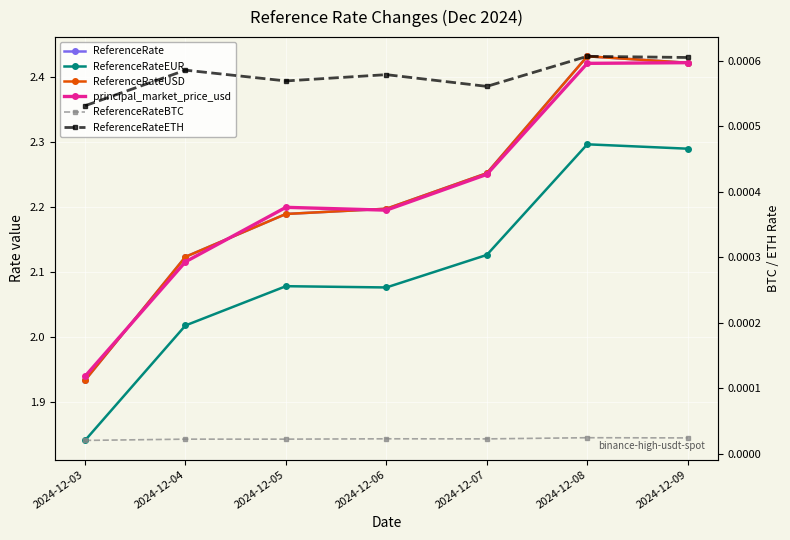

Is this an area chart (filled region under the line)?

No